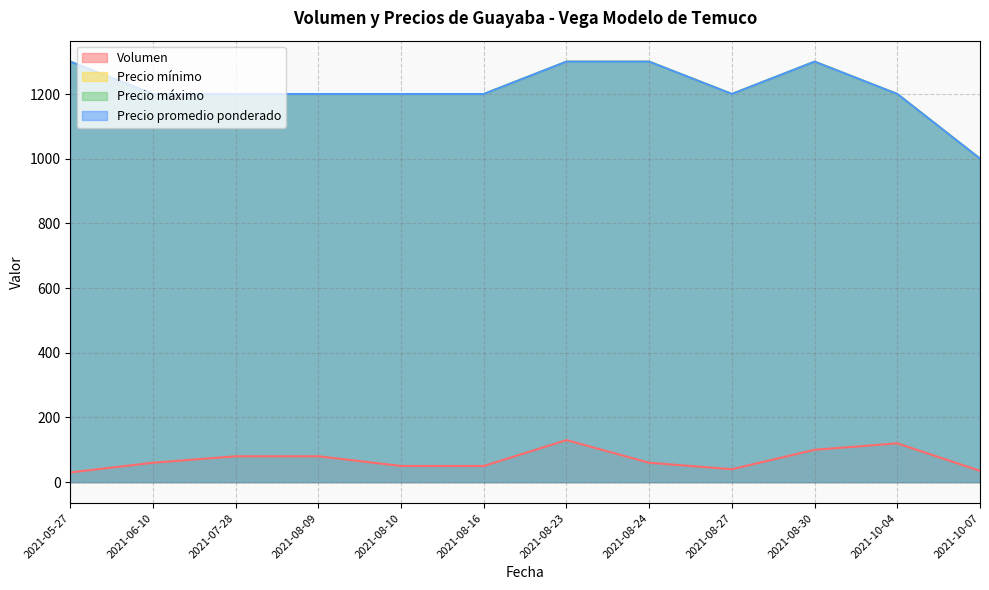

Where is the first local maximum for Precio promedio ponderado?

2021-08-30